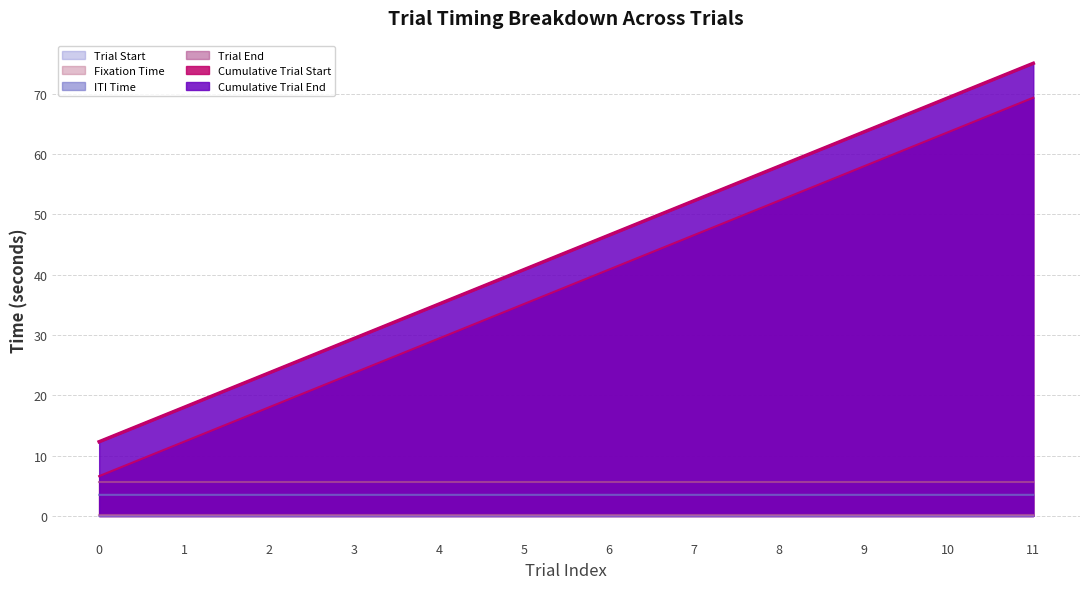

Which category has the lowest value in the Fixation Time series?

8